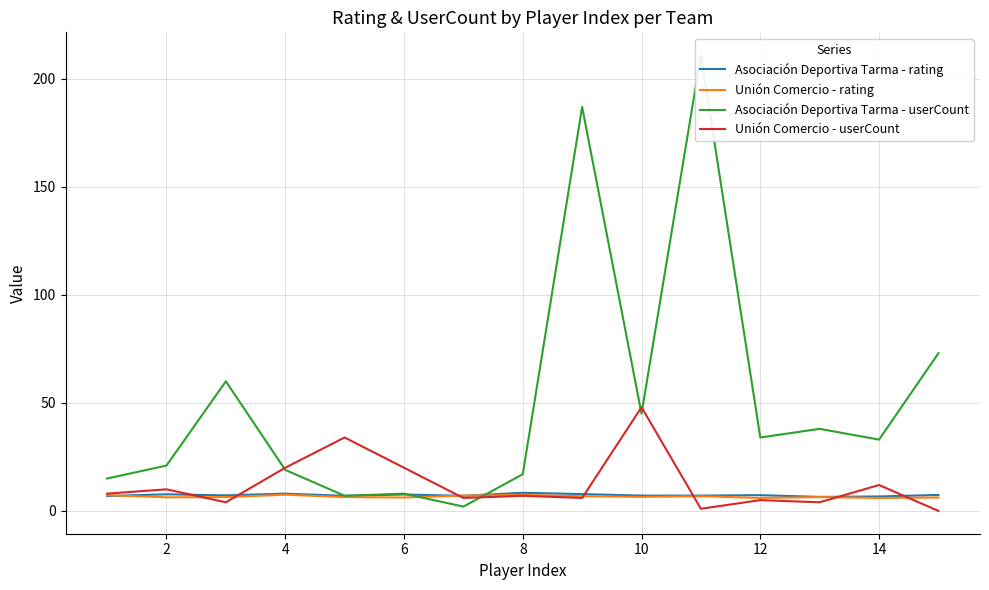

What is the minimum value for Unión Comercio - rating?

6.0